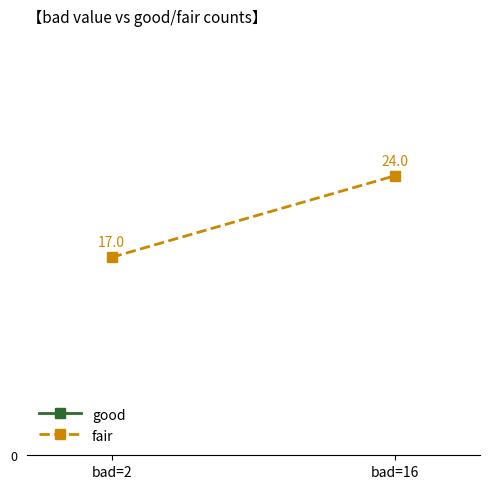

What is the value of the fair point at the 2nd from the left?

24